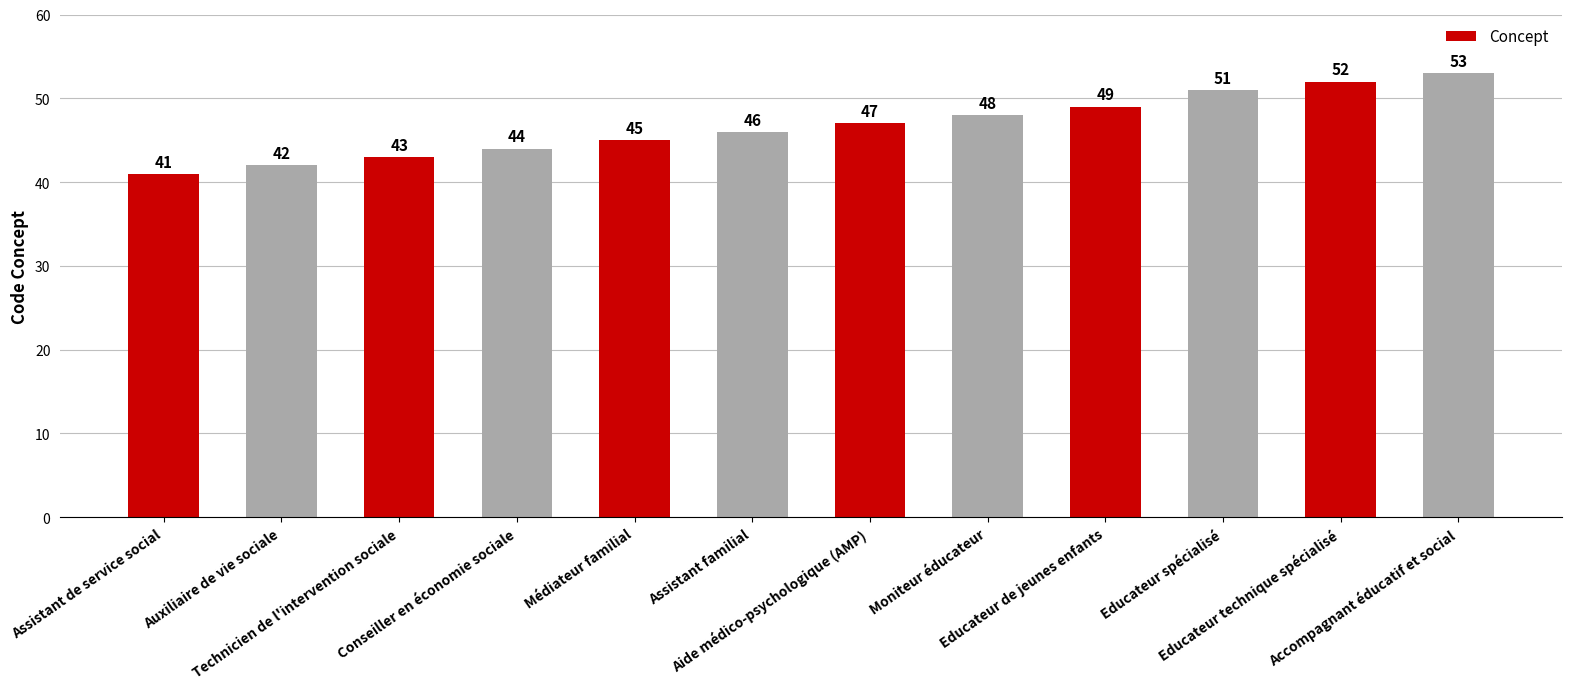

What is the average value?

47